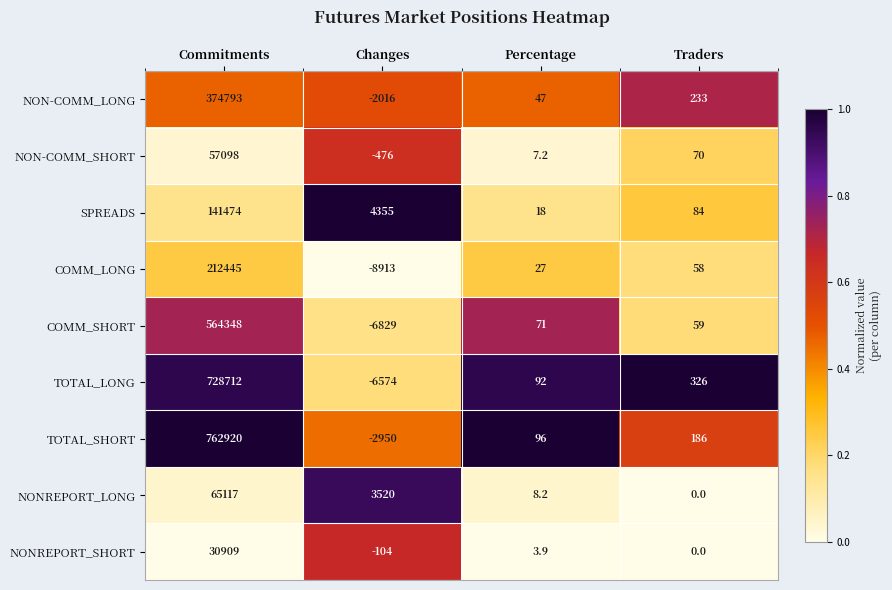

What is the average value of the NONREPORT_SHORT series?

7702.2